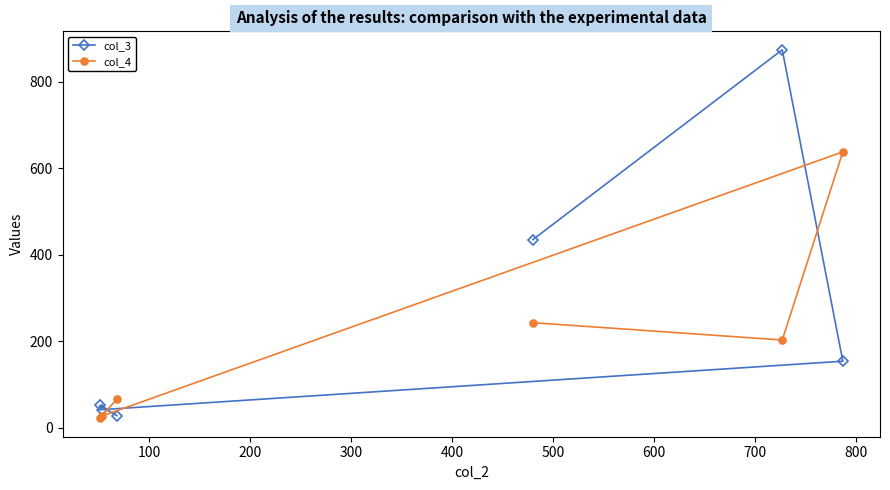

What is the smallest value displayed?

22